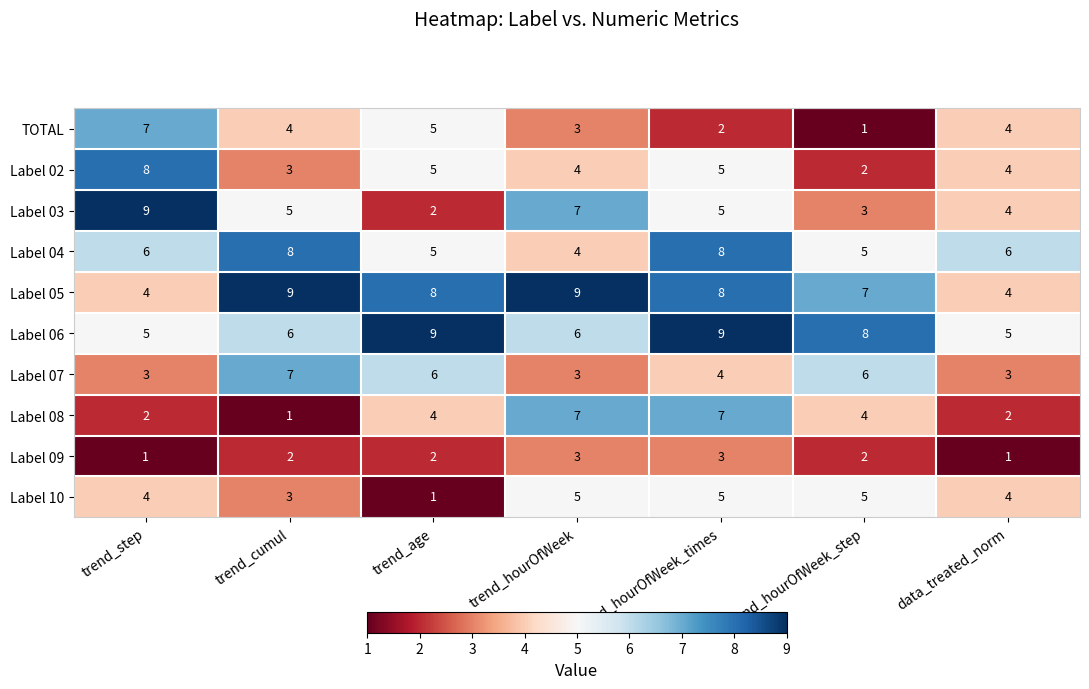

How many Label 05 values are between 4 and 9?

7